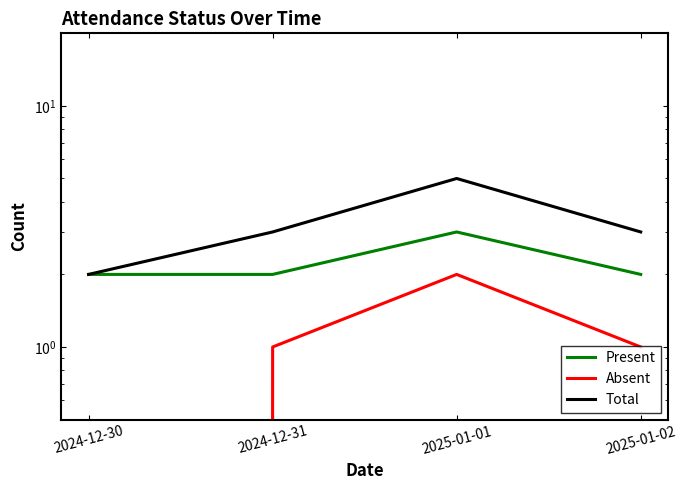

Rank the series by their maximum value, from highest to lowest.

Total, Present, Absent